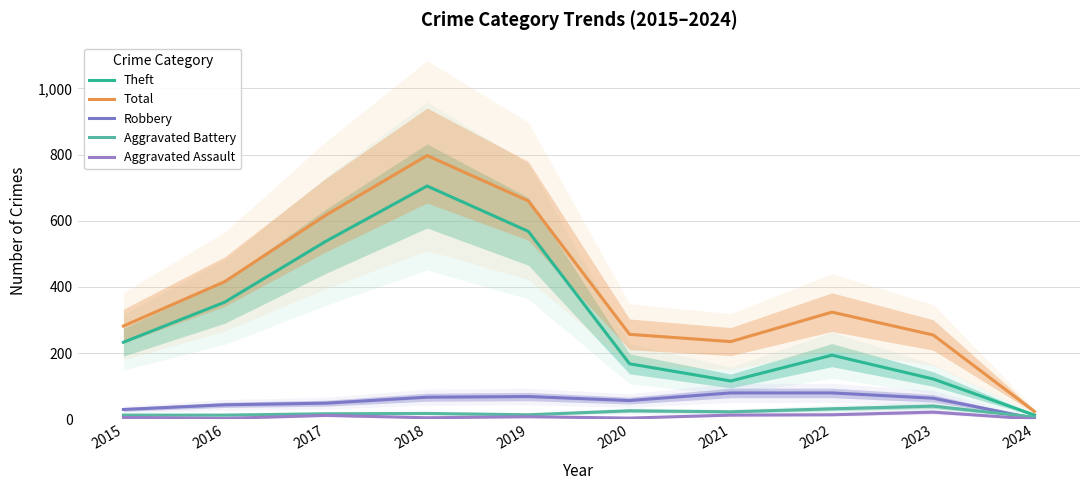

What is the average value of the Robbery series?

54